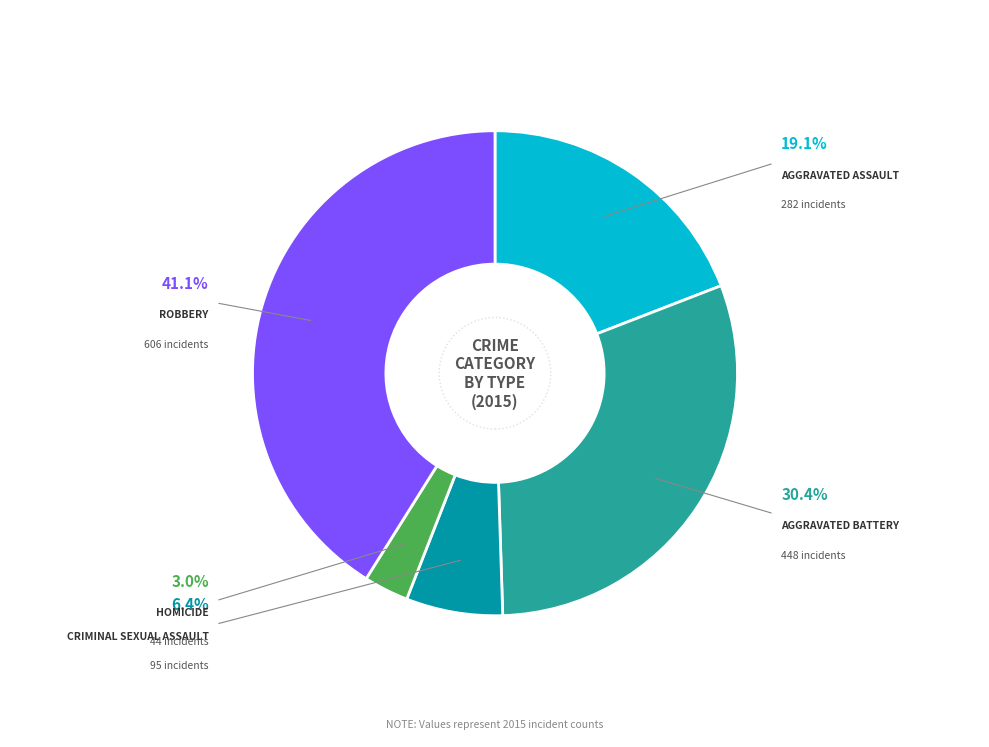

Is there a majority slice in this chart?

No